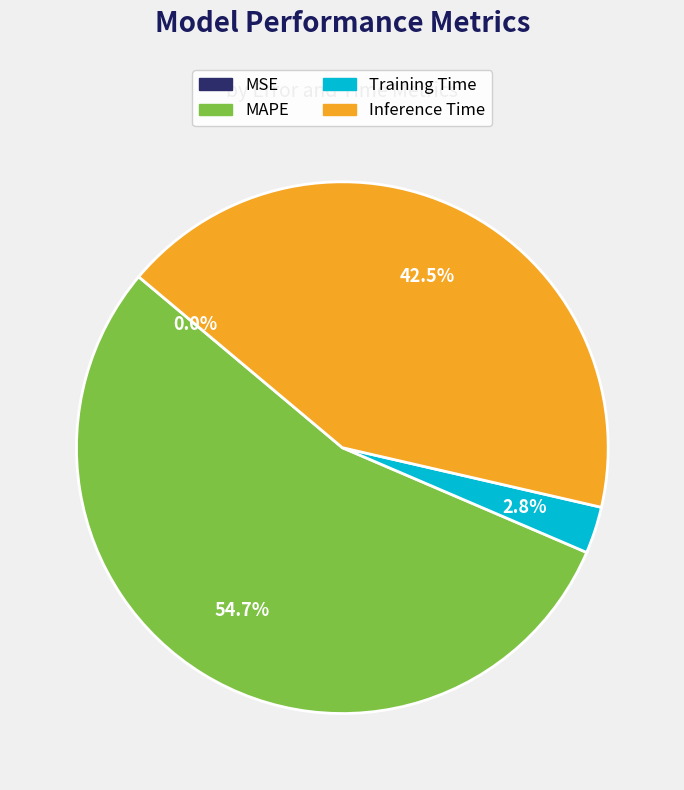

What is the majority slice?

MAPE